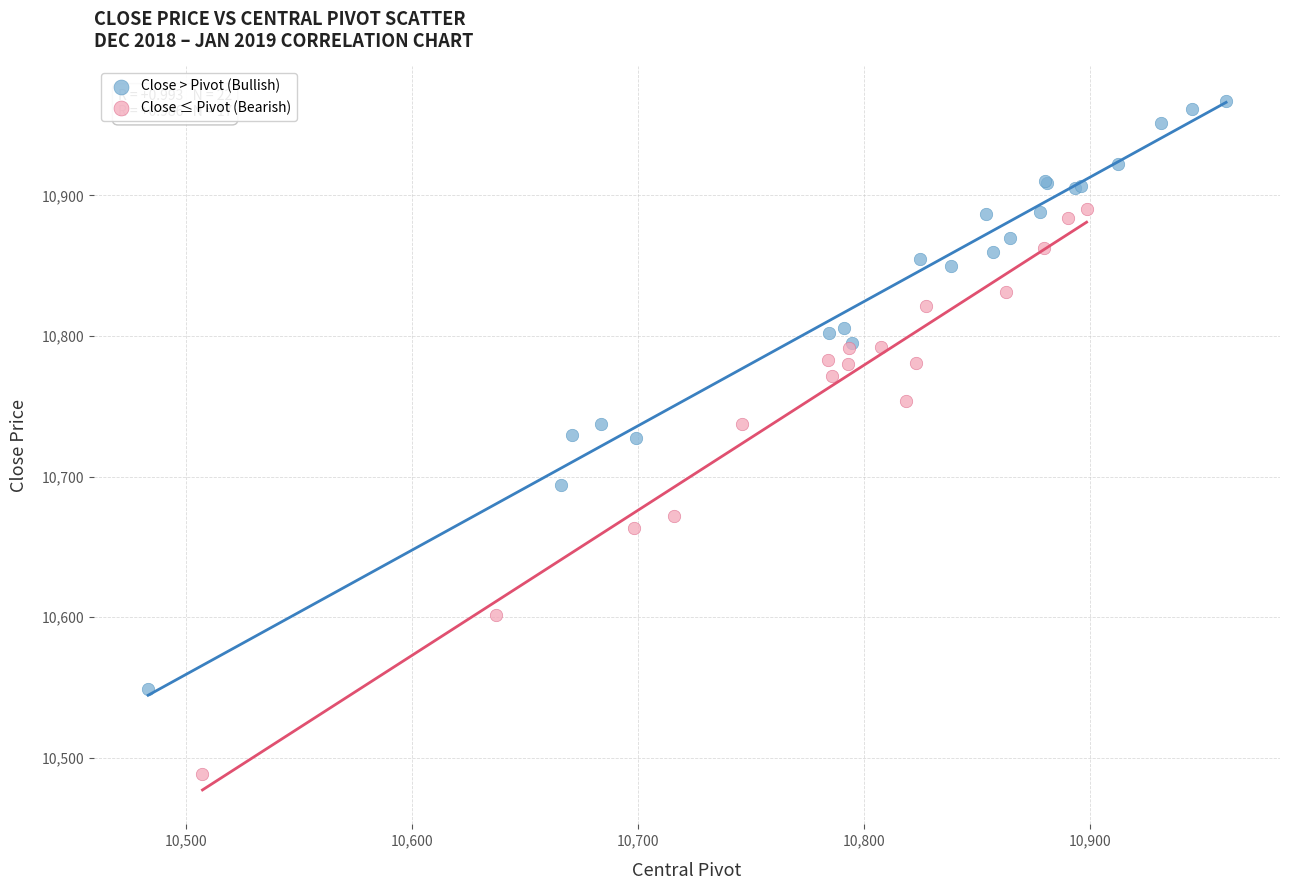

Which series reaches the maximum Y coordinate?

Close > Pivot (Bullish)